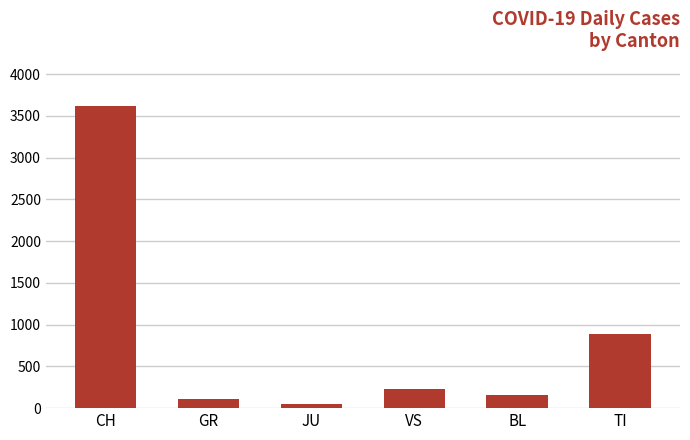

Which label corresponds to the smallest value in the chart?

JU